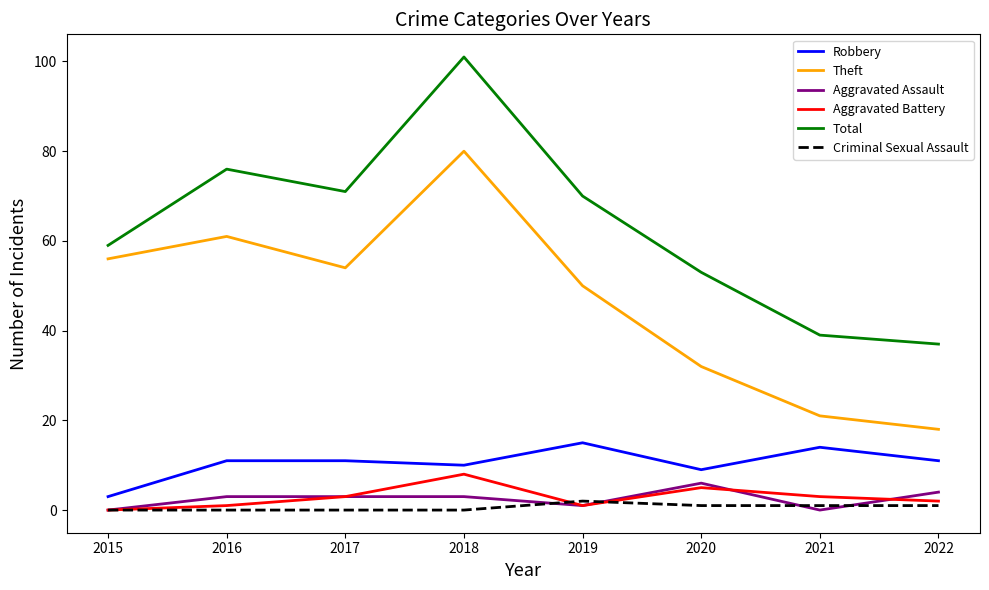

Count the number of categories in the chart.

8